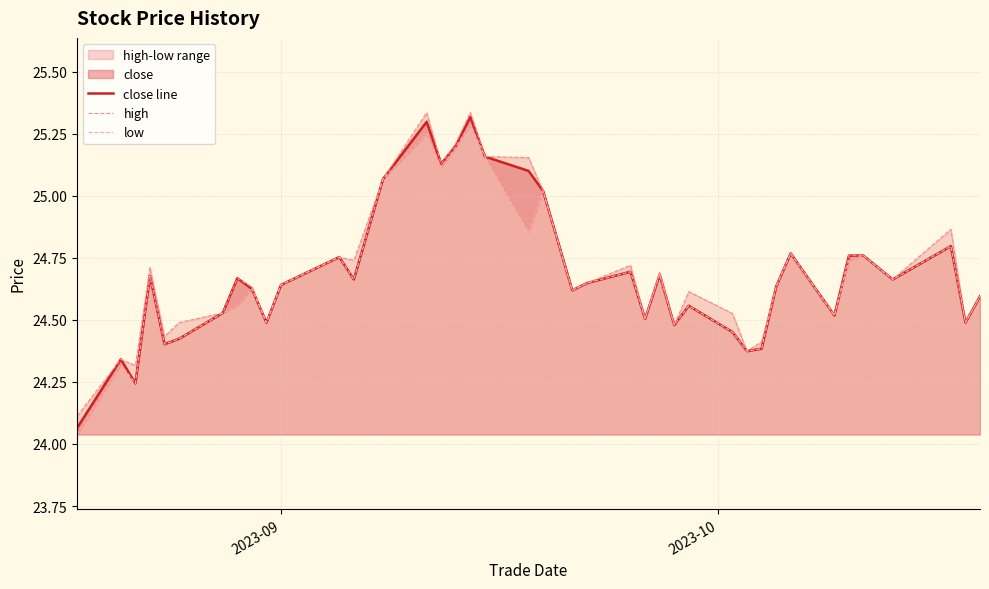

Reading left to right, transcribe all the data shown in this chart.

close line: 24.1	24.3	24.2	24.7	24.4	24.4	24.5	24.7	24.6	24.5	24.6	24.8	24.7	25.1	25.3	25.1	25.2	25.3	25.2	25.1	25.0	24.6	24.6	24.7	24.5	24.7	24.5	24.6	24.5	24.4	24.4	24.6	24.8	24.5	24.8	24.8	24.7	24.8	24.5	24.6
high: 24.1	24.3	24.3	24.7	24.4	24.5	24.5	24.7	24.6	24.5	24.6	24.8	24.7	25.1	25.3	25.1	25.2	25.3	25.2	25.2	25.0	24.6	24.6	24.7	24.5	24.7	24.5	24.6	24.5	24.4	24.4	24.6	24.8	24.5	24.8	24.8	24.7	24.9	24.5	24.6
low: 24.0	24.3	24.2	24.7	24.4	24.4	24.5	24.6	24.6	24.5	24.6	24.8	24.7	25.1	25.2	25.1	25.2	25.3	25.2	24.9	25.0	24.6	24.6	24.7	24.5	24.7	24.5	24.6	24.5	24.4	24.4	24.6	24.8	24.5	24.7	24.8	24.7	24.8	24.5	24.6